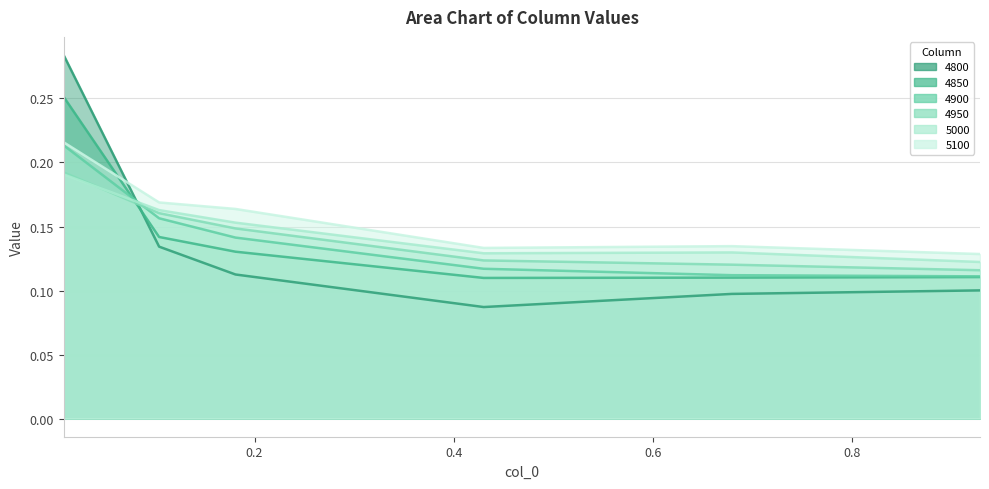

Is the value of 5100 at 0.00821917808219178 greater than the value of 5000 at 0.1808219178082192?

Yes